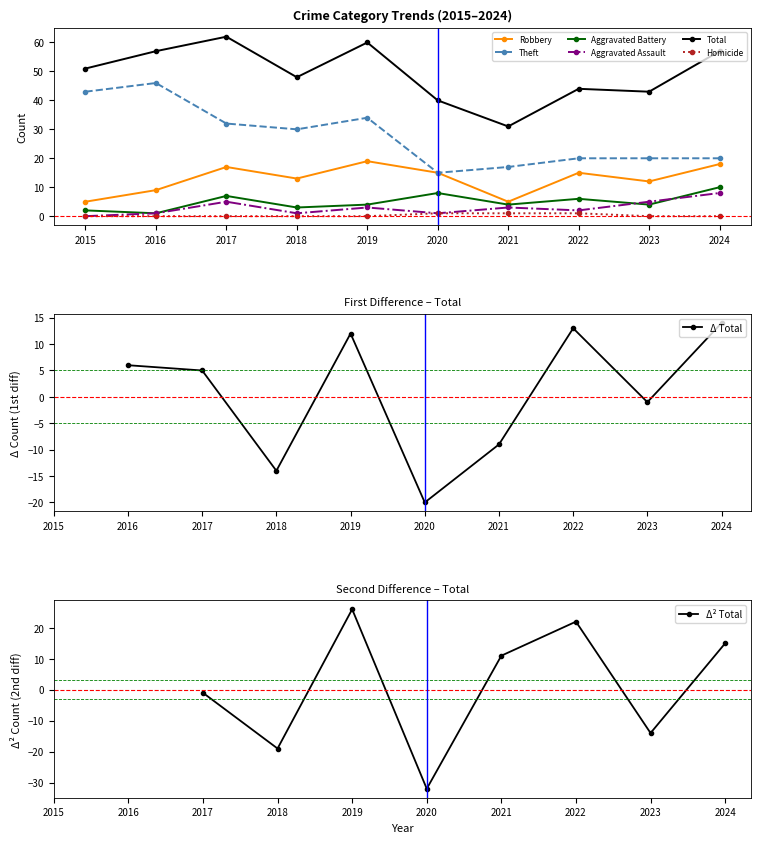

Count the number of categories in the chart.

10